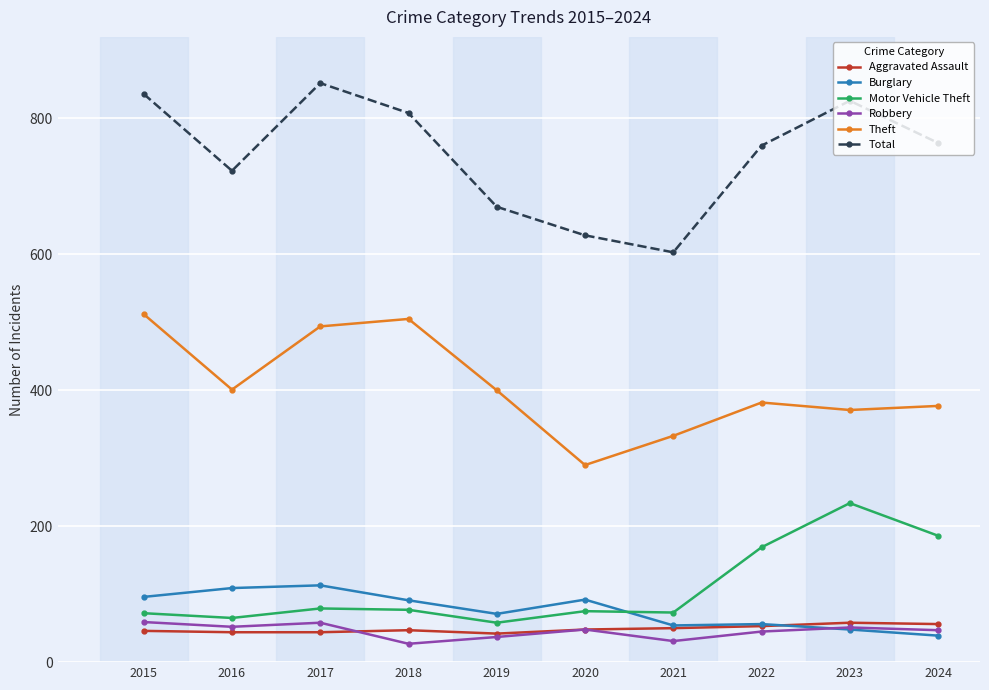

Read the Burglary value at 2018.

91